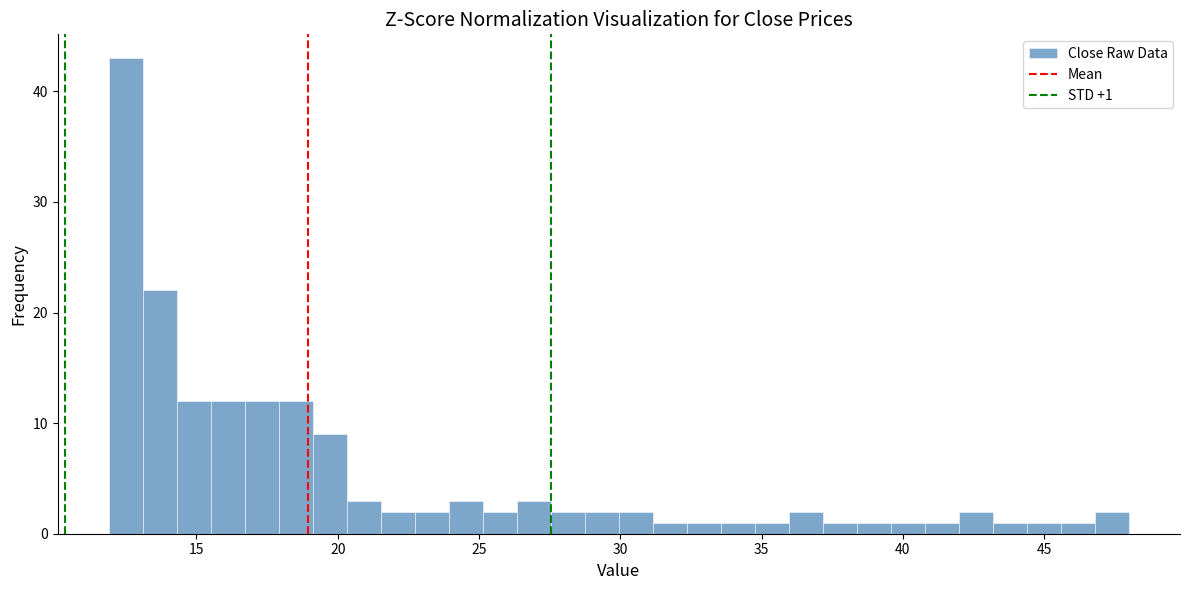

Read against the x-axis, roughly where is the centre of the tallest bar?

12.5